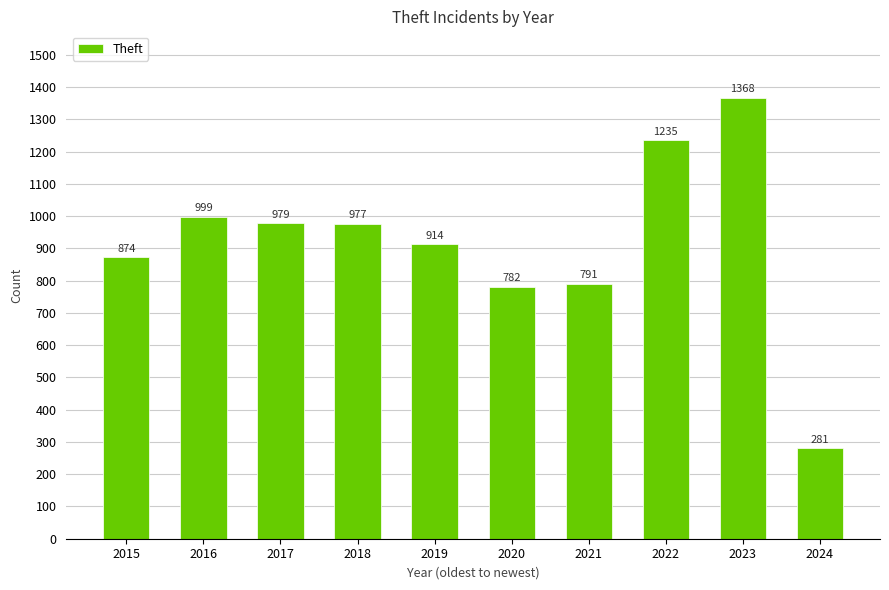

Reading right to left, transcribe all the data shown in this chart.

2024=281	2023=1368	2022=1235	2021=791	2020=782	2019=914	2018=977	2017=979	2016=999	2015=874